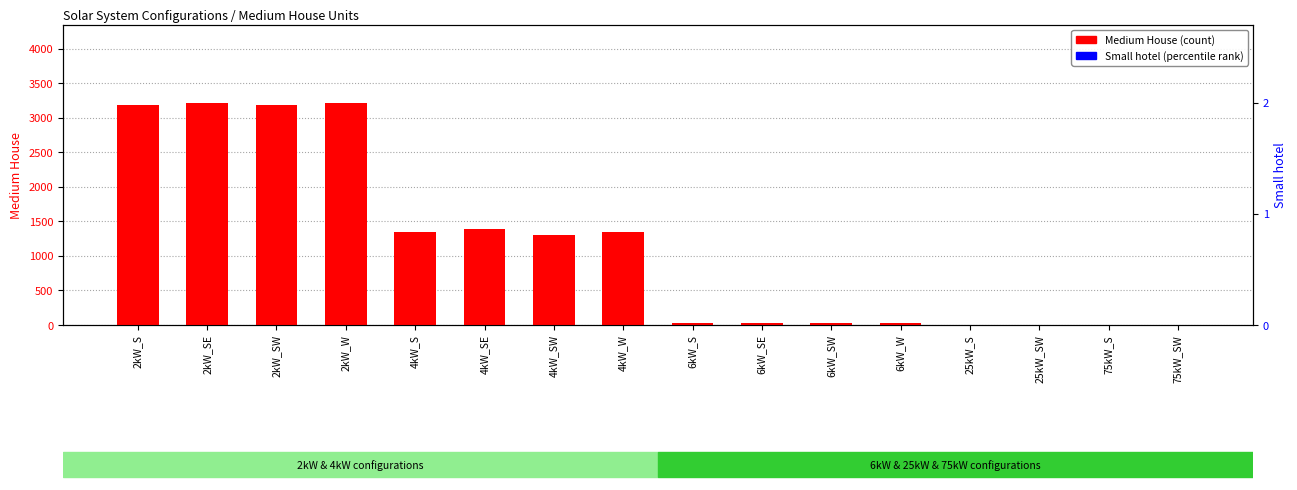

At how many categories does at least one series exceed 1410?

4